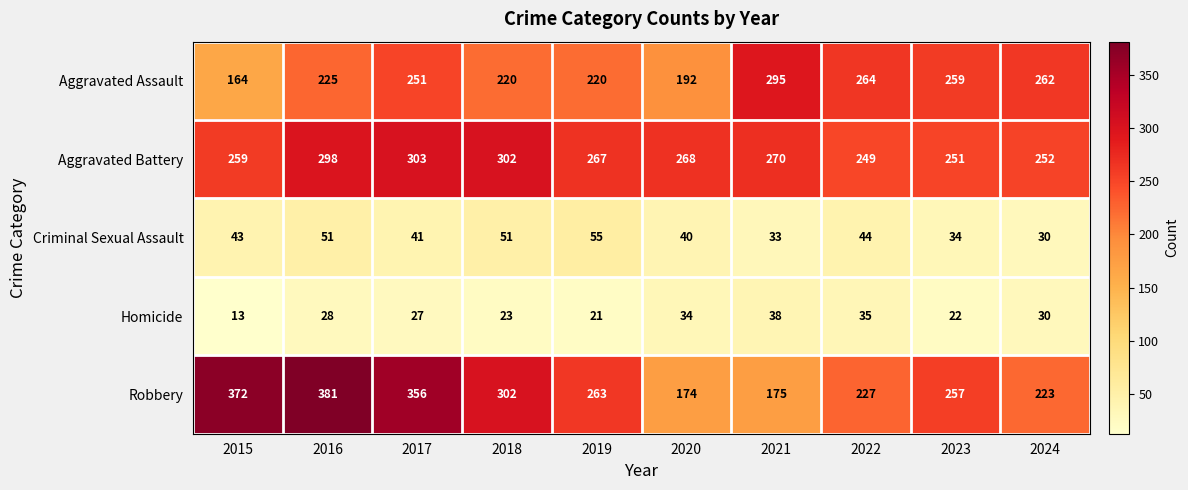

Which label corresponds to the smallest value in the chart?

2015